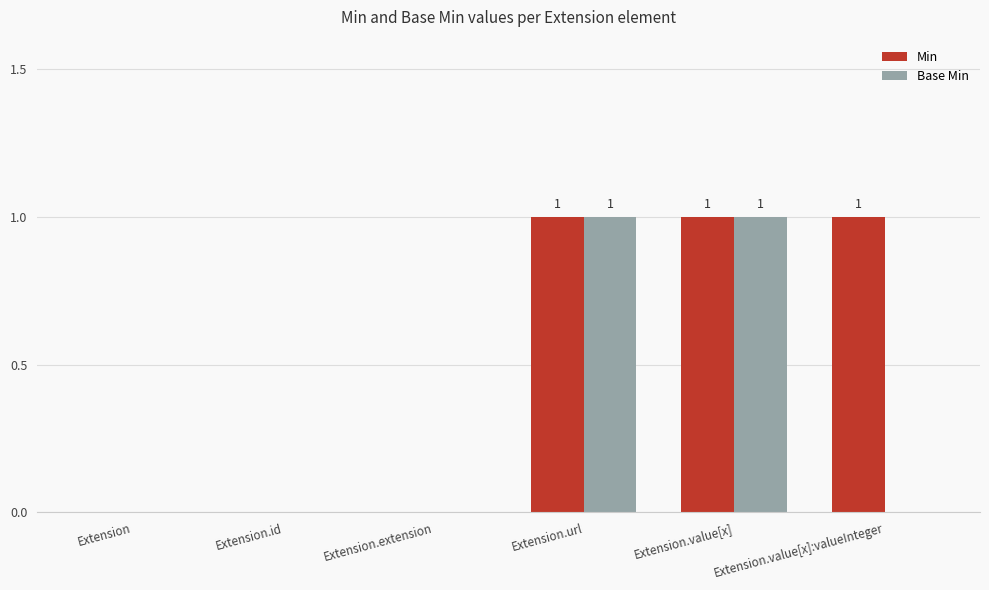

What is the total value across all series at Extension.value[x]:valueInteger?

1